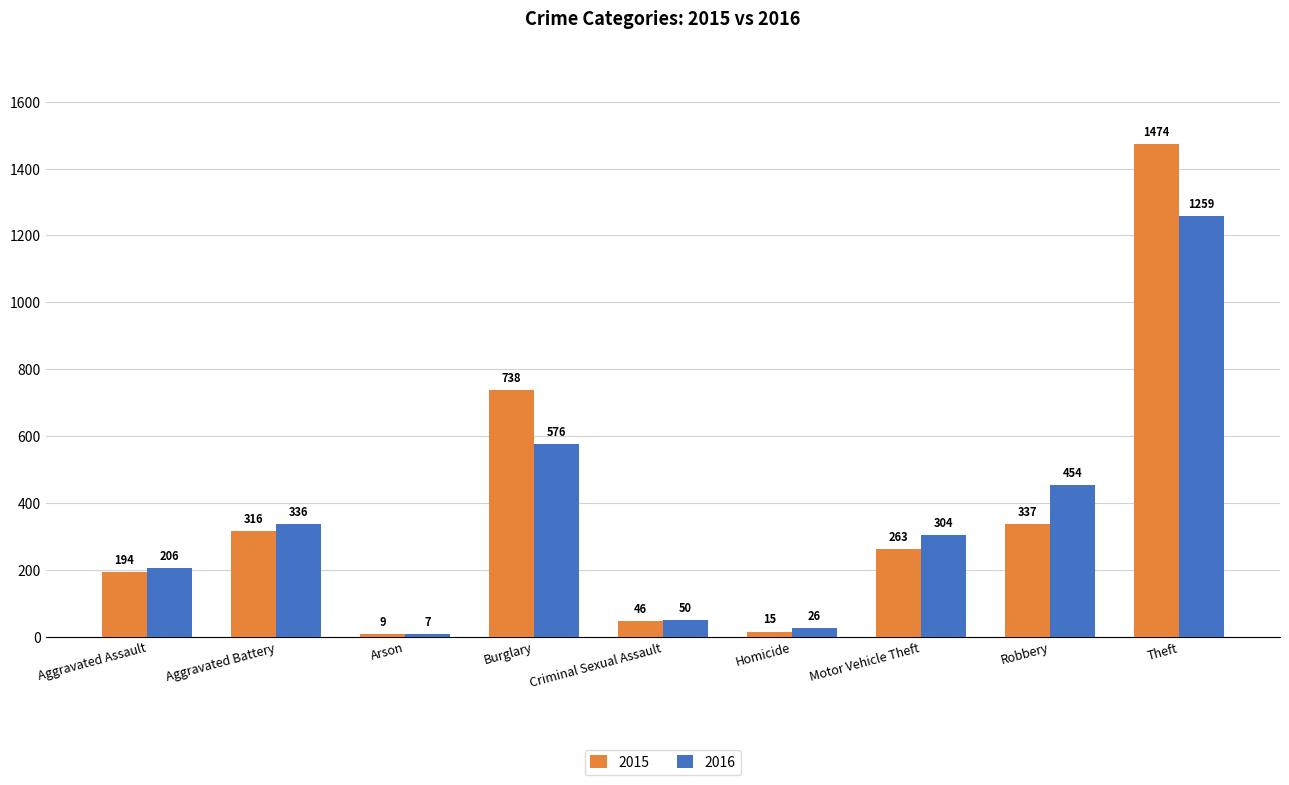

Reading left to right, list all the values displayed in this chart.

2015: Aggravated Assault=194	Aggravated Battery=316	Arson=9	Burglary=738	Criminal Sexual Assault=46	Homicide=15	Motor Vehicle Theft=263	Robbery=337	Theft=1474
2016: Aggravated Assault=206	Aggravated Battery=336	Arson=7	Burglary=576	Criminal Sexual Assault=50	Homicide=26	Motor Vehicle Theft=304	Robbery=454	Theft=1259